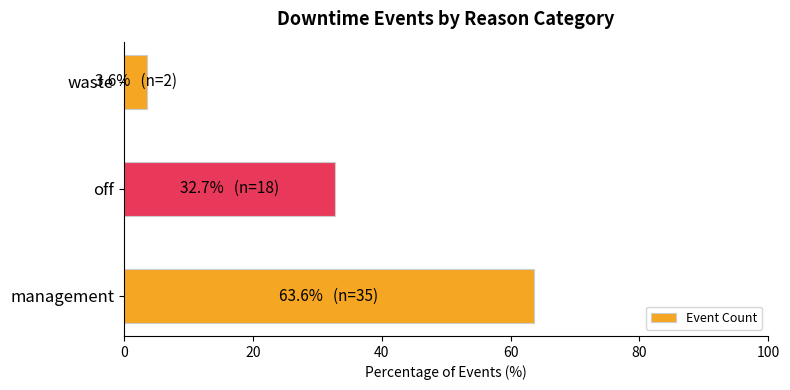

List the labels in order of value, smallest first.

waste, off, management